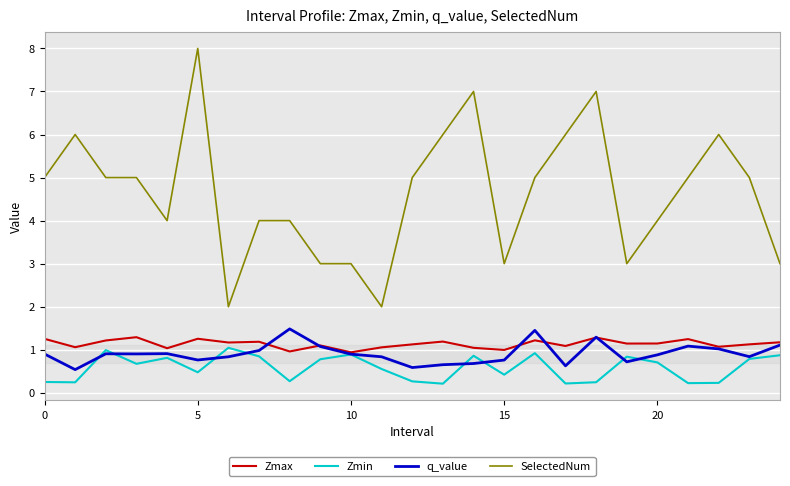

Which series has the largest total across all categories?

SelectedNum